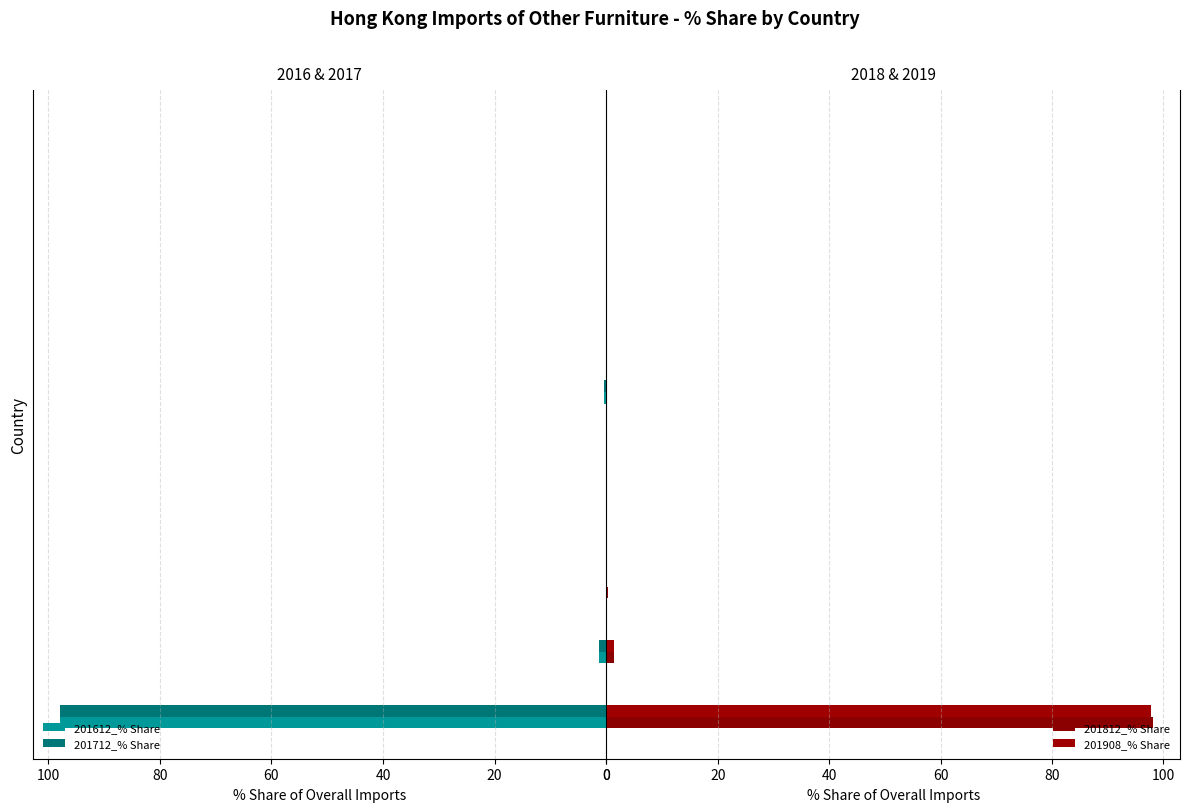

What are all the series names shown in the legend?

201612_% Share, 201712_% Share, 201812_% Share, 201908_% Share